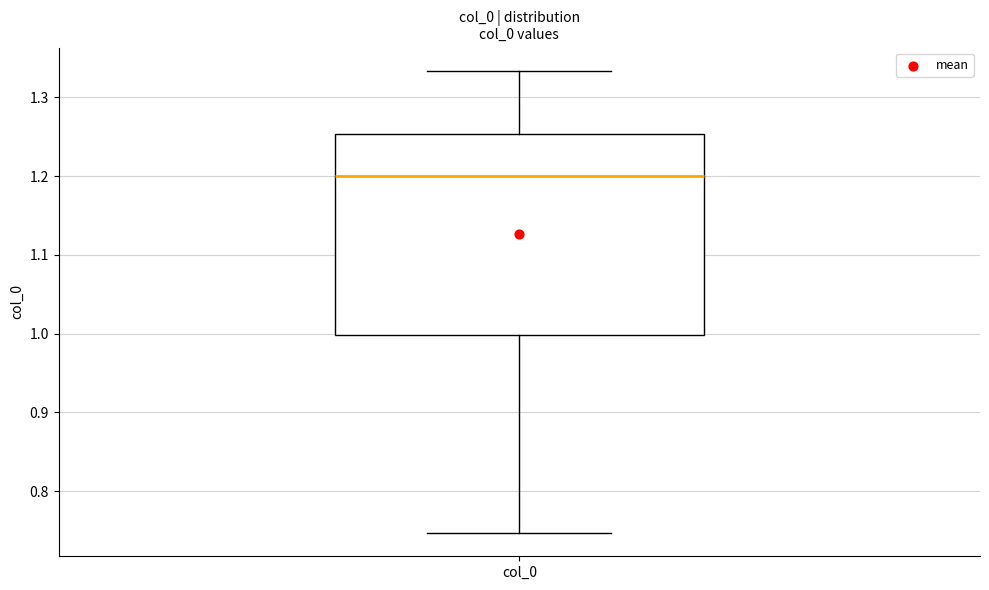

Read this box plot against the y-axis: the position of the median line, the range covered by the box, and the ends of both whiskers. The values are not printed on the chart, so give them approximately, as read against the axis.

median 1.20, box 1.00 to 1.25, whiskers 0.75 to 1.33